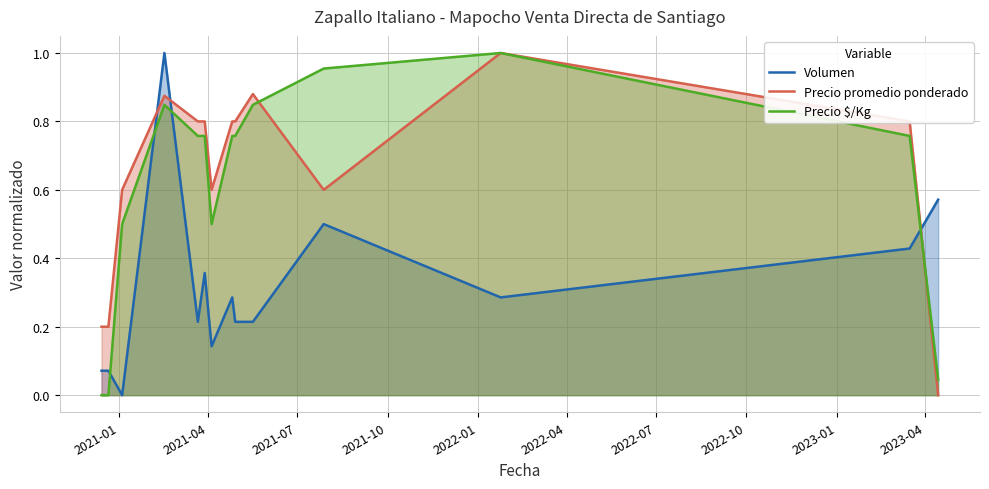

At how many categories does at least one series exceed 0?

14